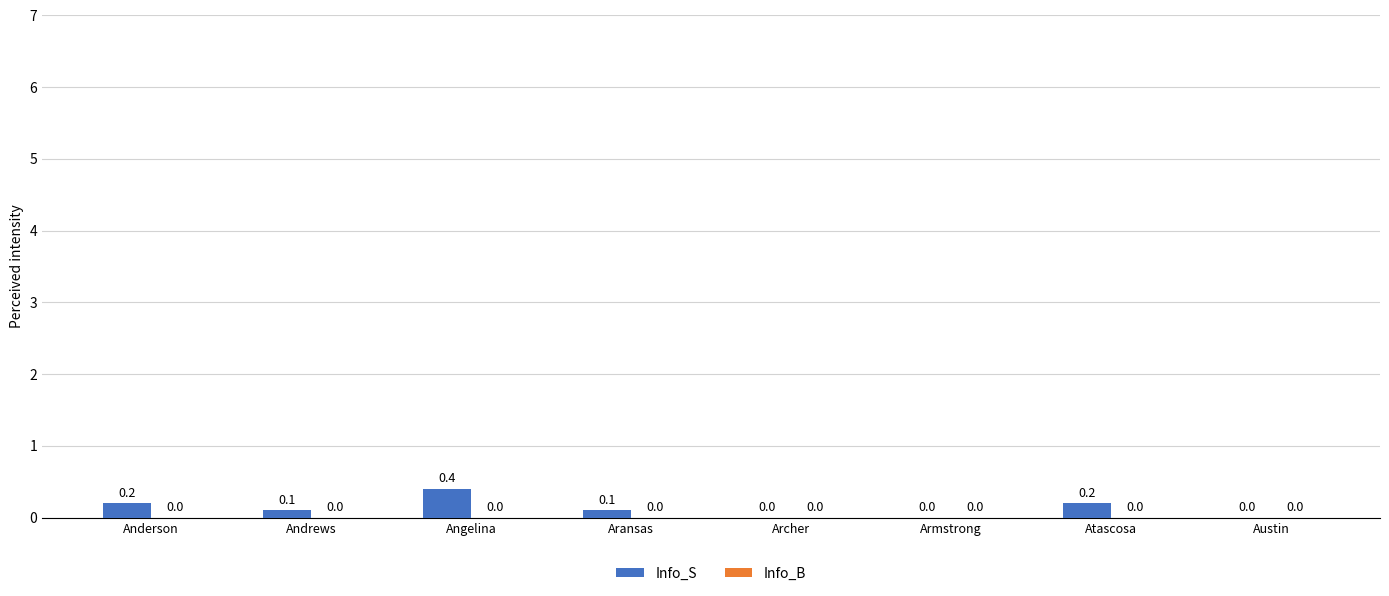

What is the approximate value at Angelina?

0.4